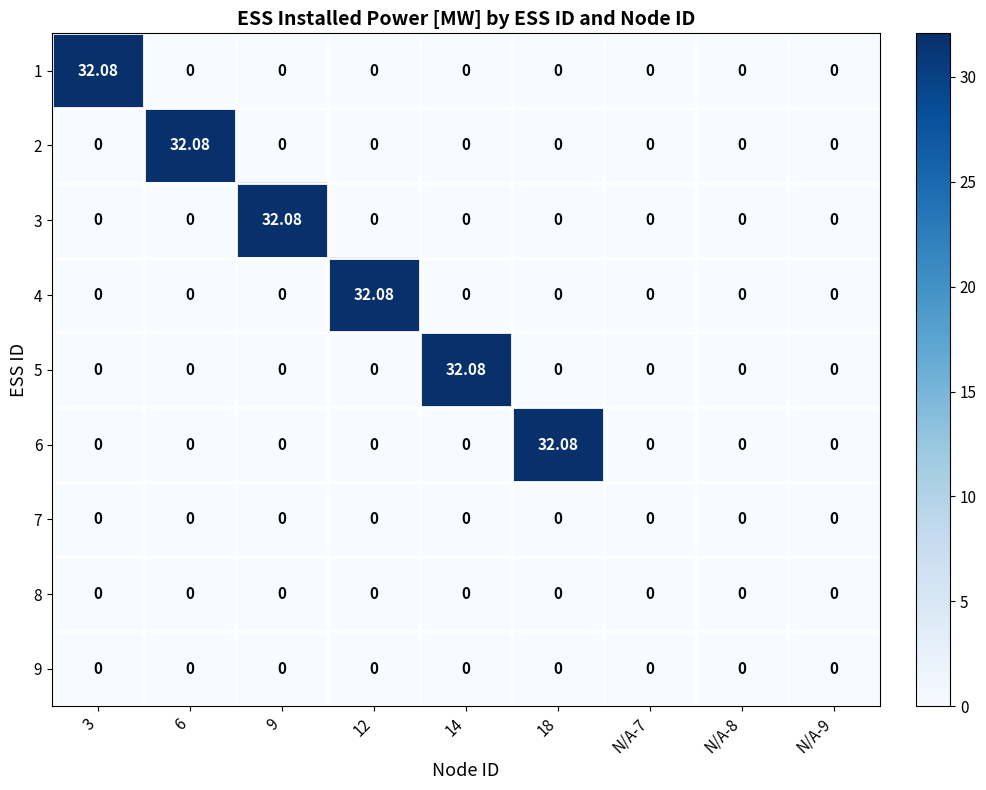

Rank the series at N/A-8 from lowest to highest value.

1, 2, 3, 4, 5, 6, 7, 8, 9